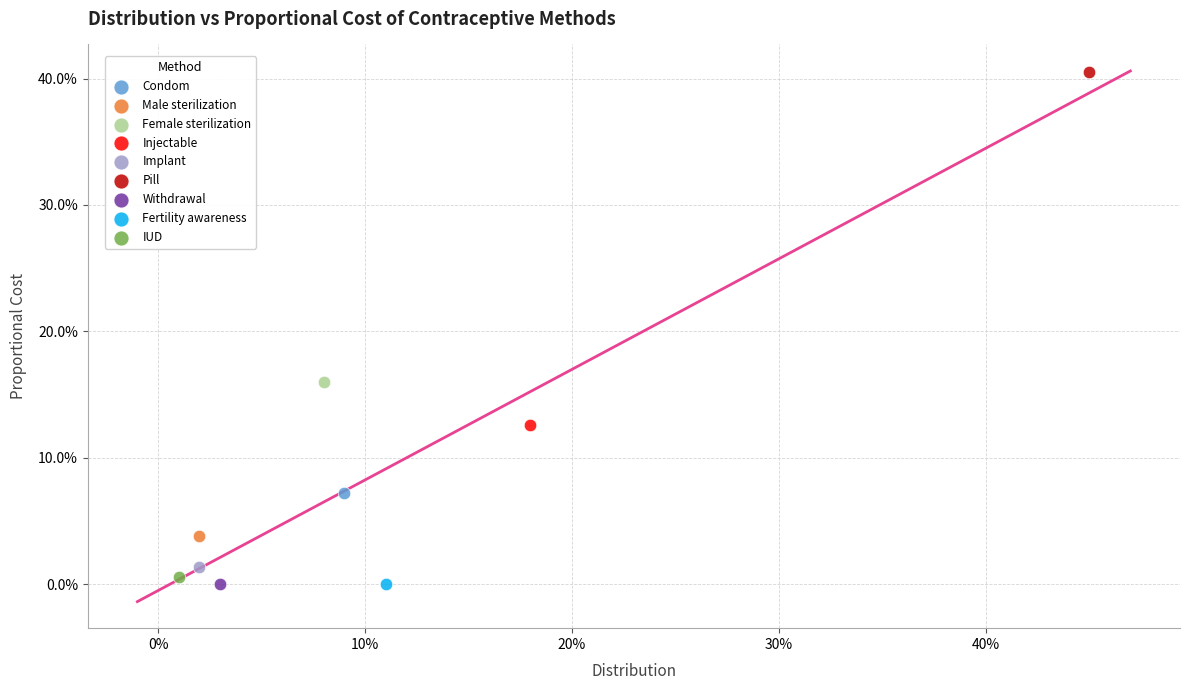

Which series contains the highest Y value?

Pill